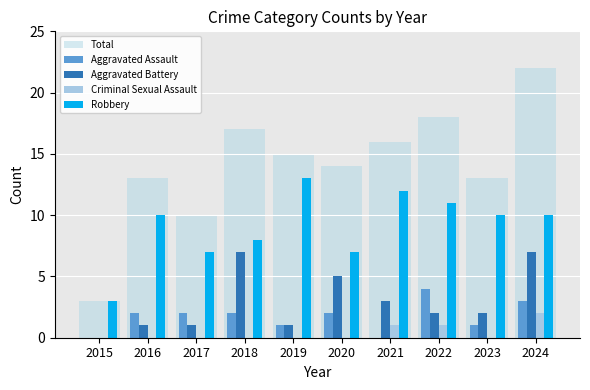

What is the sum of all Aggravated Battery values?

29